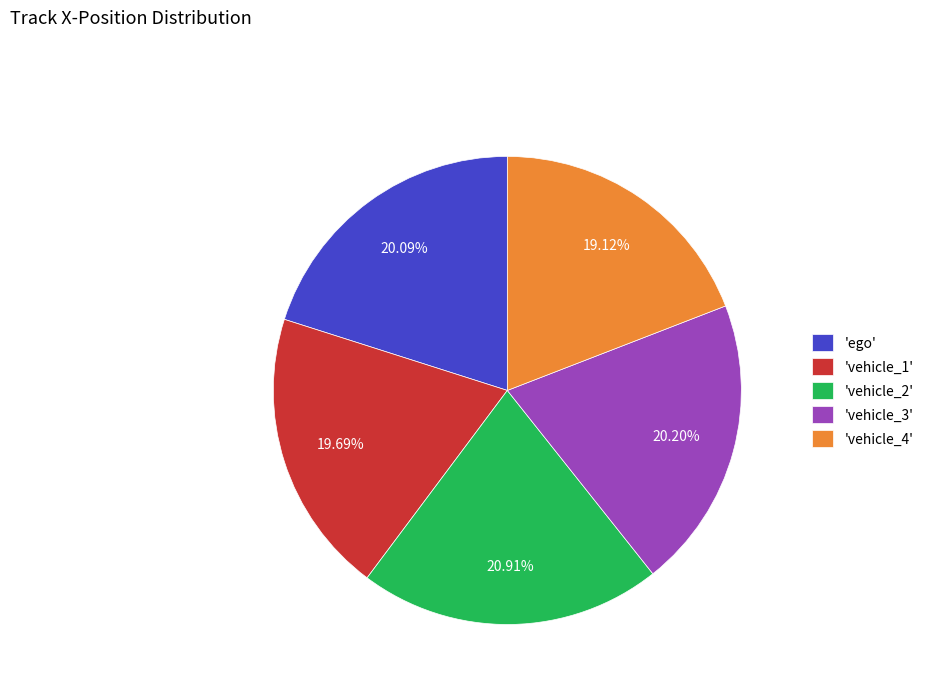

Do 'vehicle_2' and 'vehicle_1' together represent more than half of the pie?

No